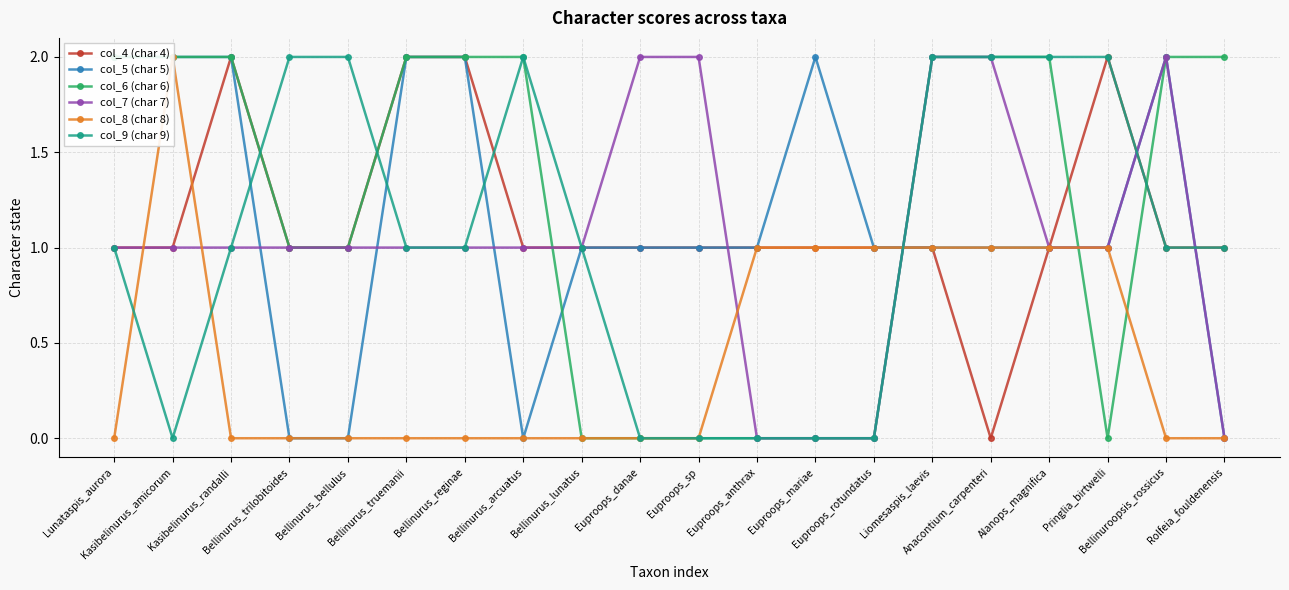

What is the total value across all series at Bellinuroopsis_rossicus?

8